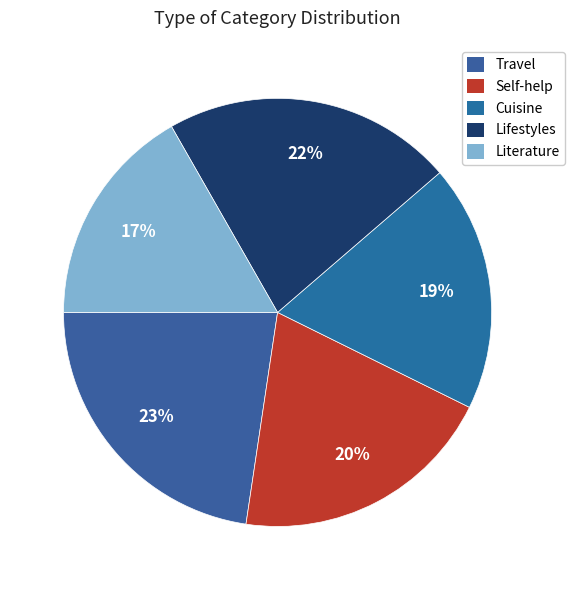

Is Literature the majority of the pie?

No